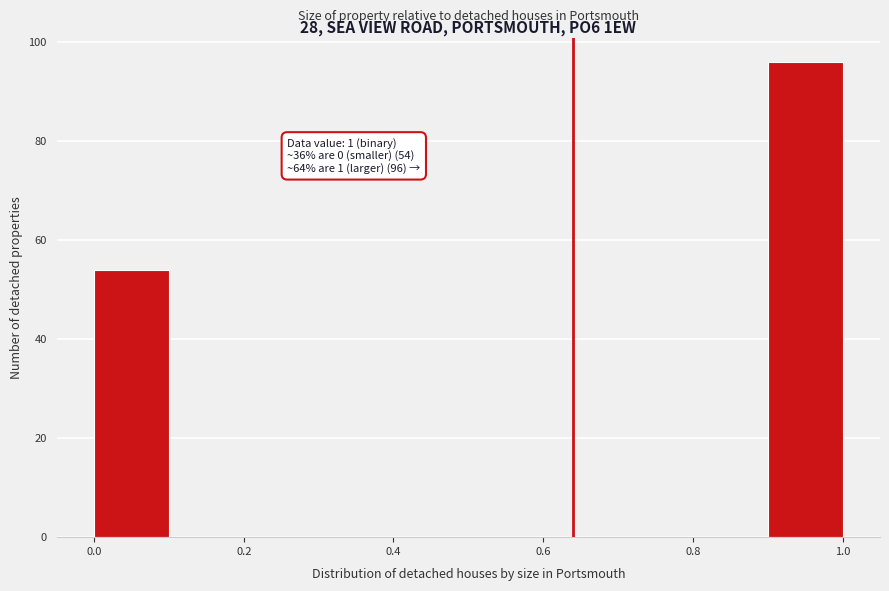

Over which range of the x-axis is the bar tallest?

0.9 to 1.0